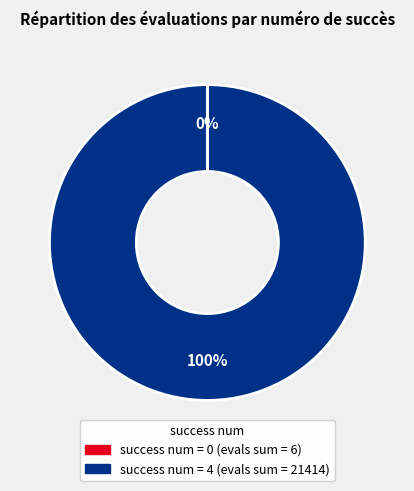

Is there a majority slice in this chart?

Yes